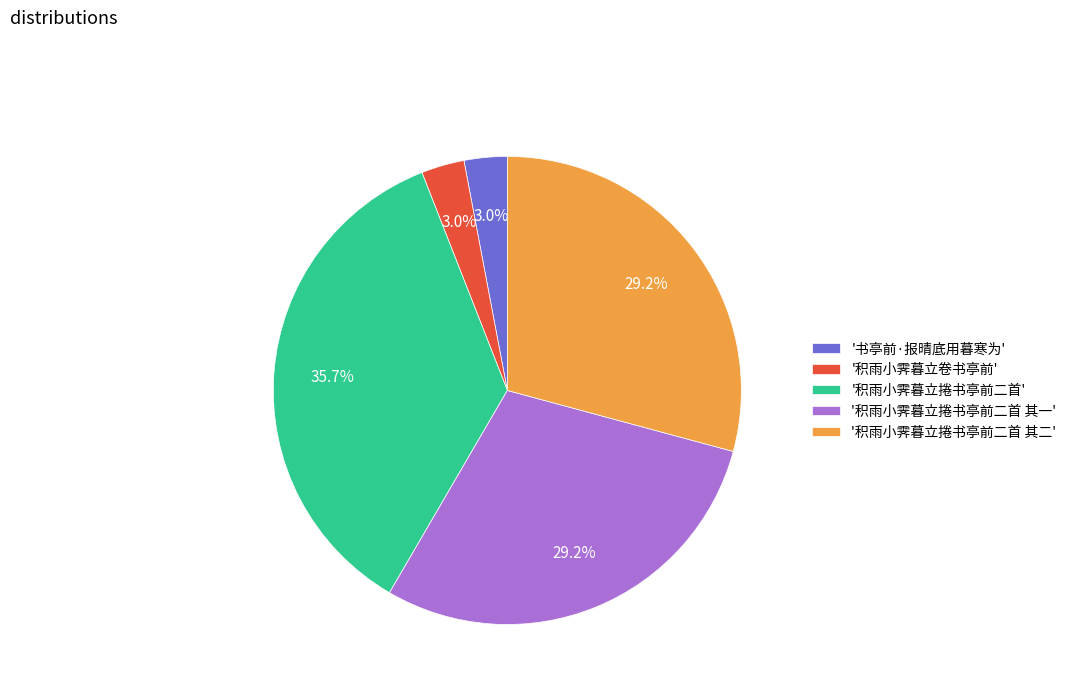

Is there any slice that represents more than half of the pie?

No